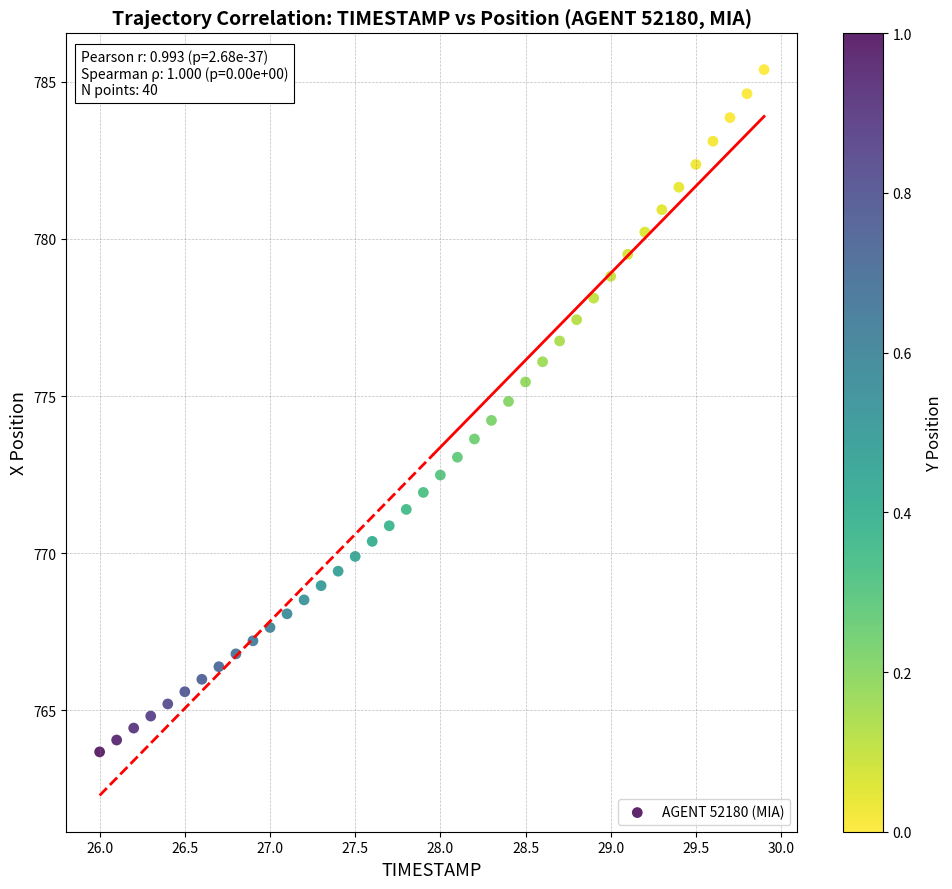

What is the range of X values (max minus min)?

3.9